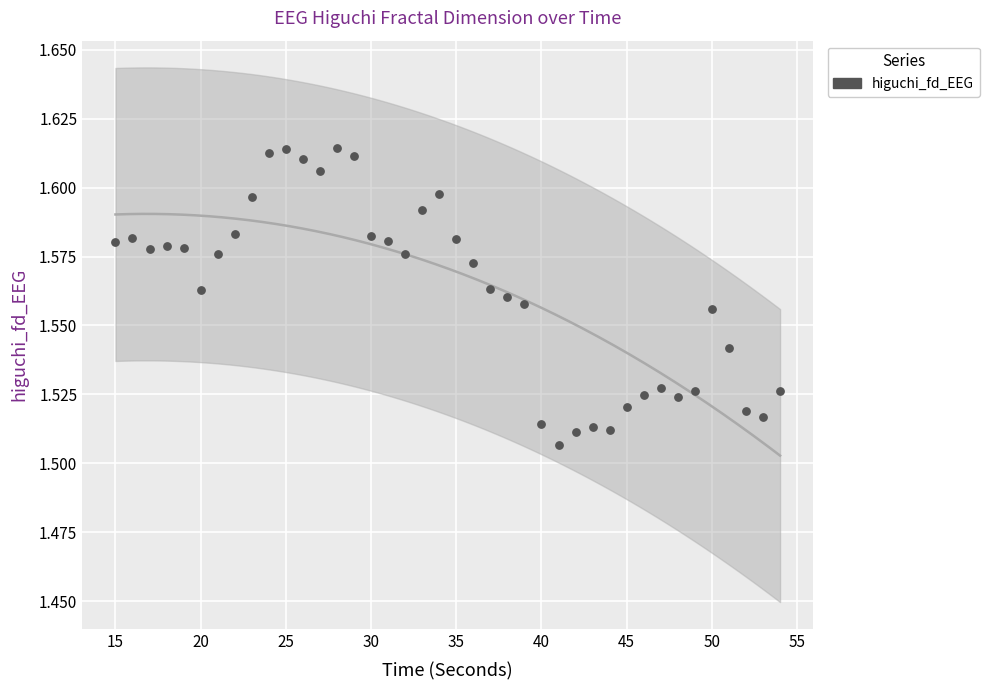

What is the range of X values (max minus min)?

39.0